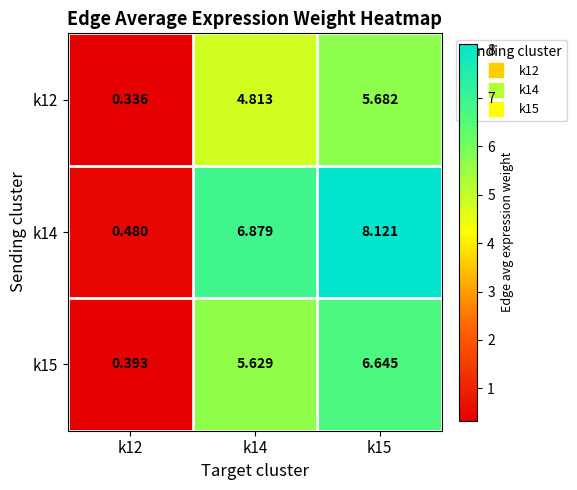

How many data points in k14 are less than 6?

1